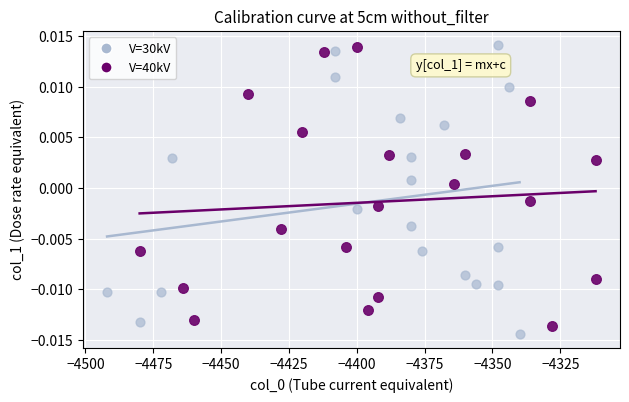

What are all the series names shown in the legend?

V=30kV, V=40kV